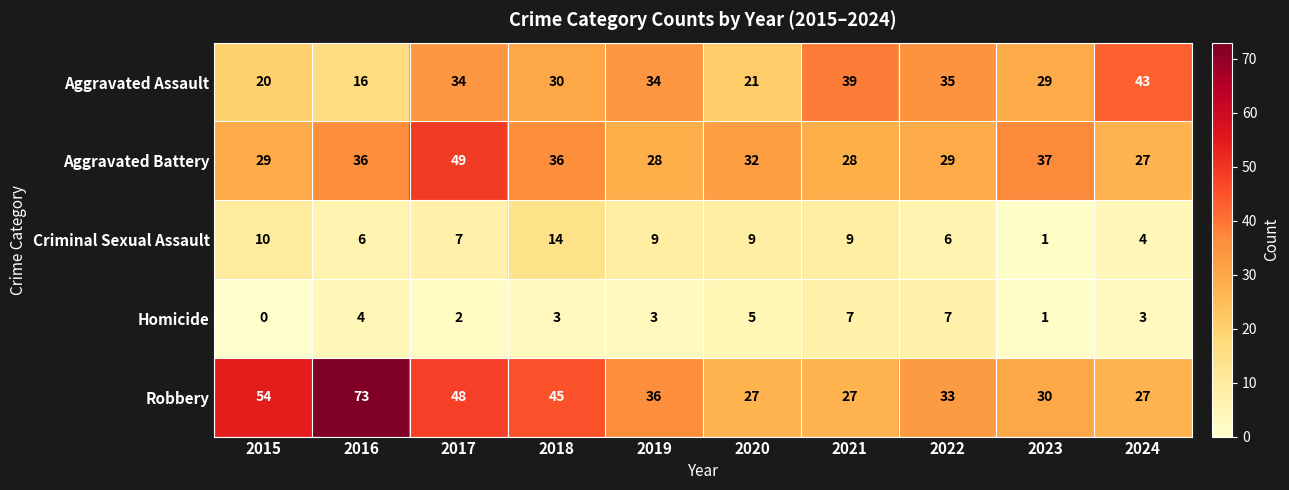

Which series has the largest range (max minus min)?

Robbery